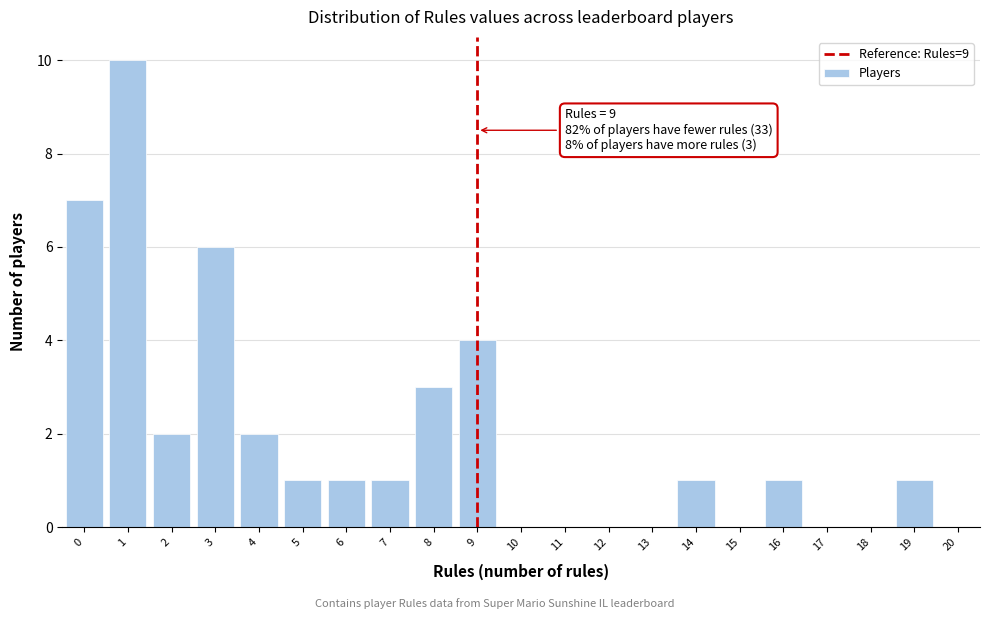

Reading left to right, transcribe all the data shown in this chart.

0=7	1=10	2=2	3=6	4=2	5=1	6=1	7=1	8=3	9=4	10=0	11=0	12=0	13=0	14=1	15=0	16=1	17=0	18=0	19=1	20=0